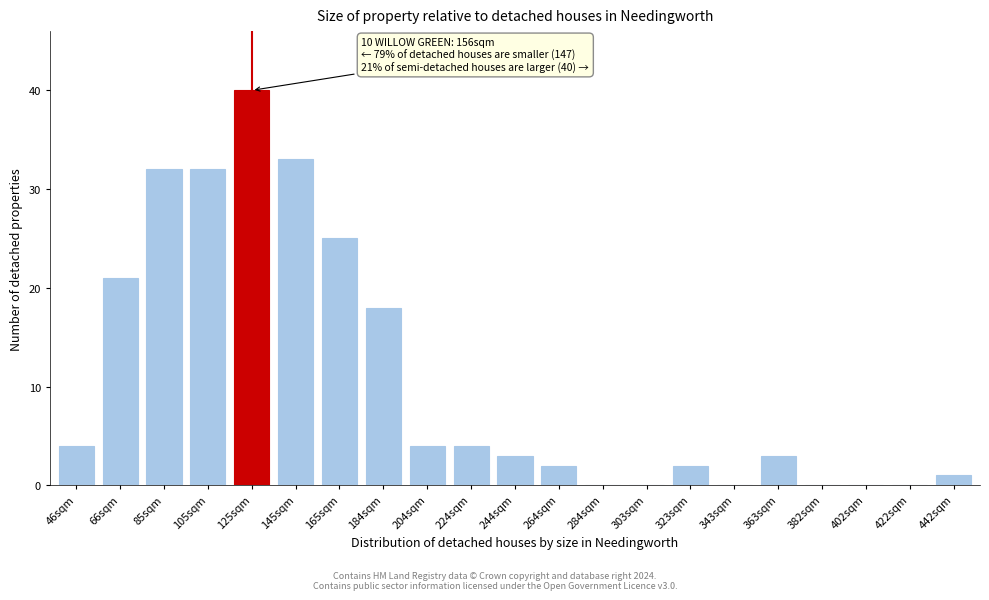

Reading right to left, extract all data points from this chart.

442sqm=1	422sqm=0	402sqm=0	382sqm=0	363sqm=3	343sqm=0	323sqm=2	303sqm=0	284sqm=0	264sqm=2	244sqm=3	224sqm=4	204sqm=4	184sqm=18	165sqm=25	145sqm=33	125sqm=40	105sqm=32	85sqm=32	66sqm=21	46sqm=4